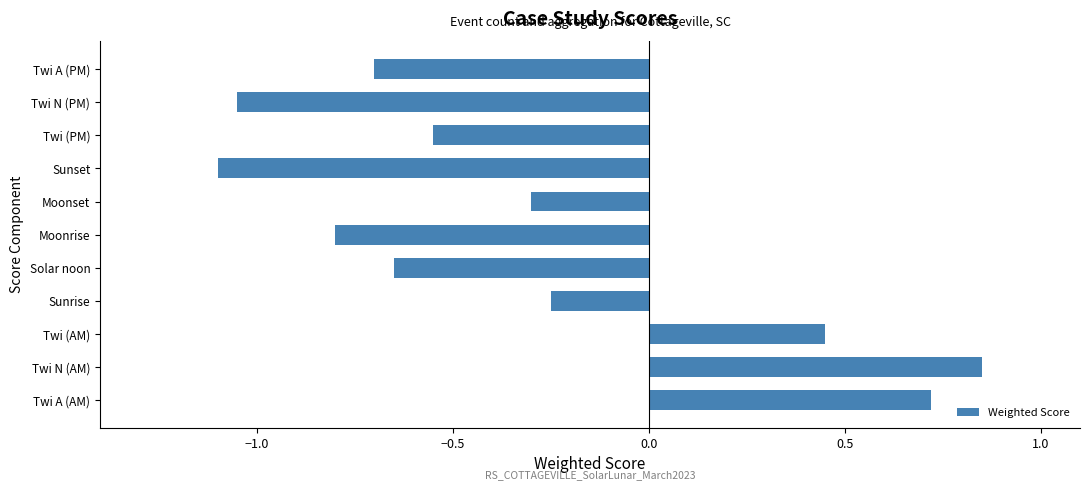

Which label corresponds to the smallest value in the chart?

Sunset